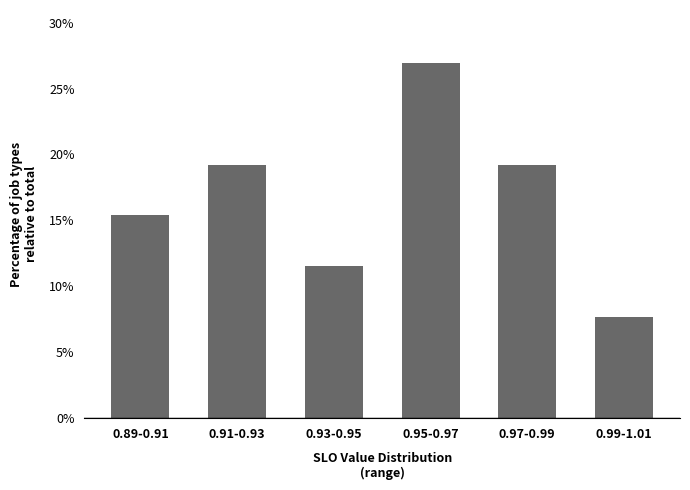

Reading left to right, what are all the values shown in this chart?

15.4	19.2	11.5	26.9	19.2	7.7